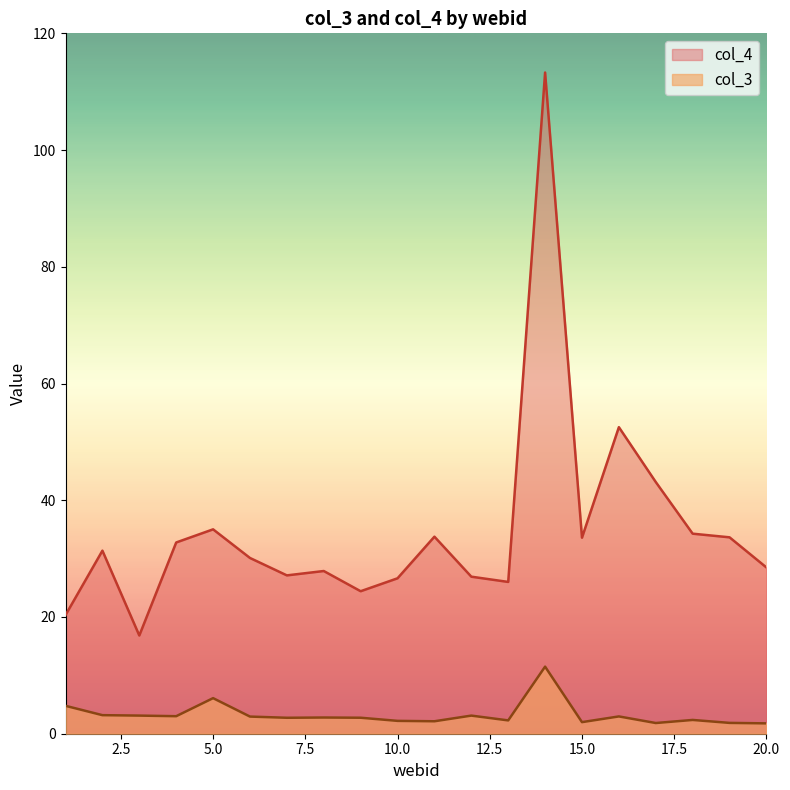

How many interior local peaks does the col_3 series have?

6